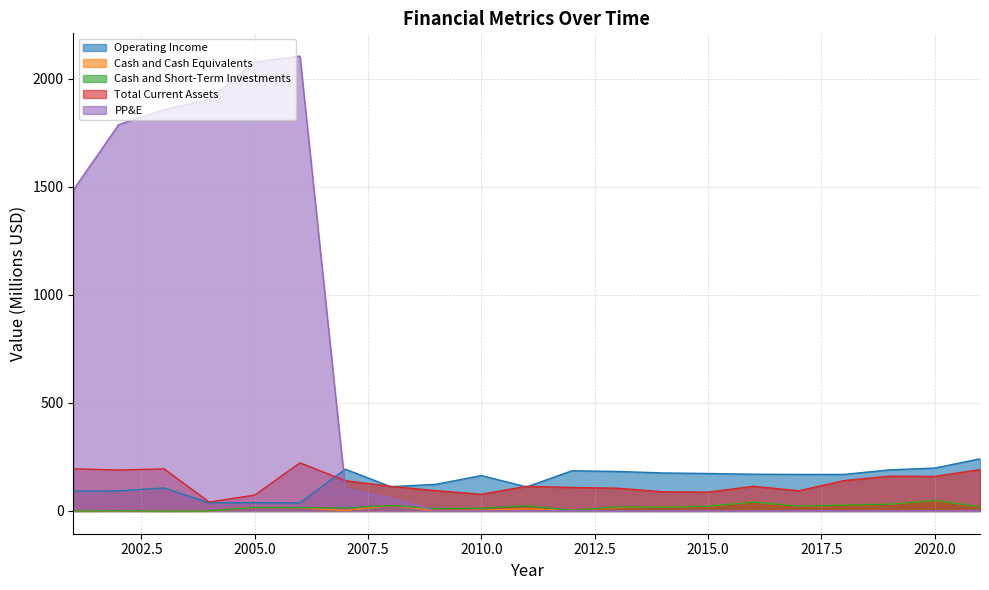

How many lines are shown in the chart?

5